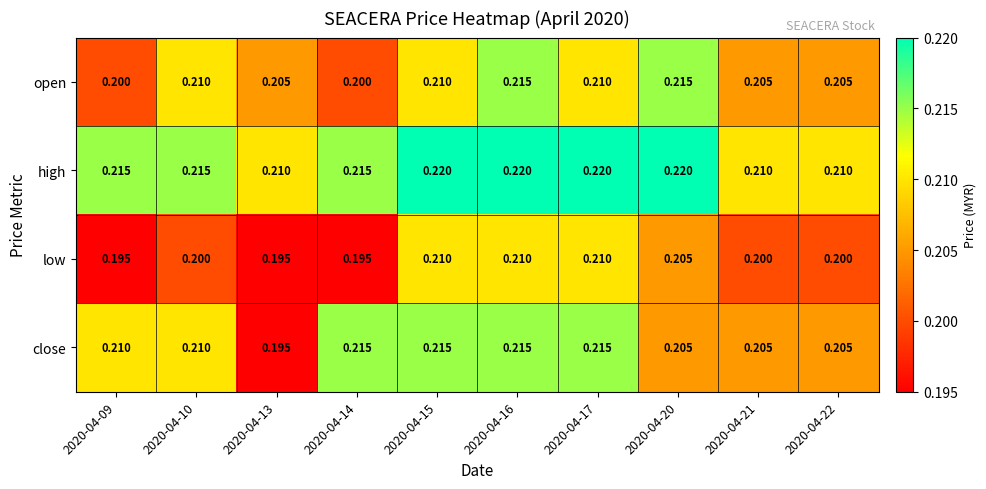

Is the value of open at 2020-04-22 greater than the value of low at 2020-04-17?

No